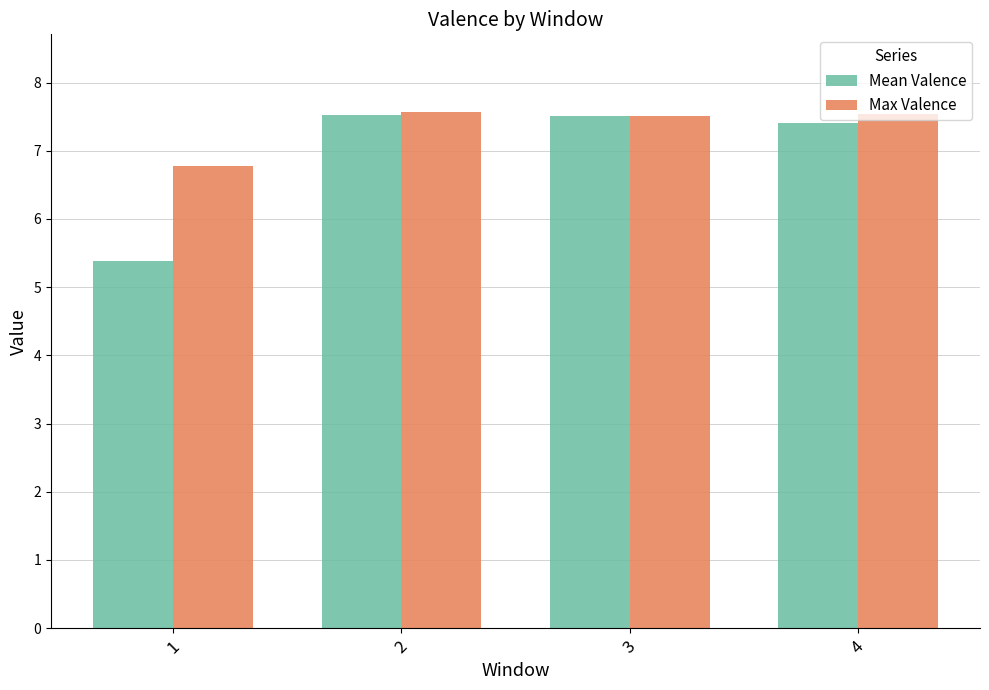

Which series changed the most between 1 and 3?

Mean Valence